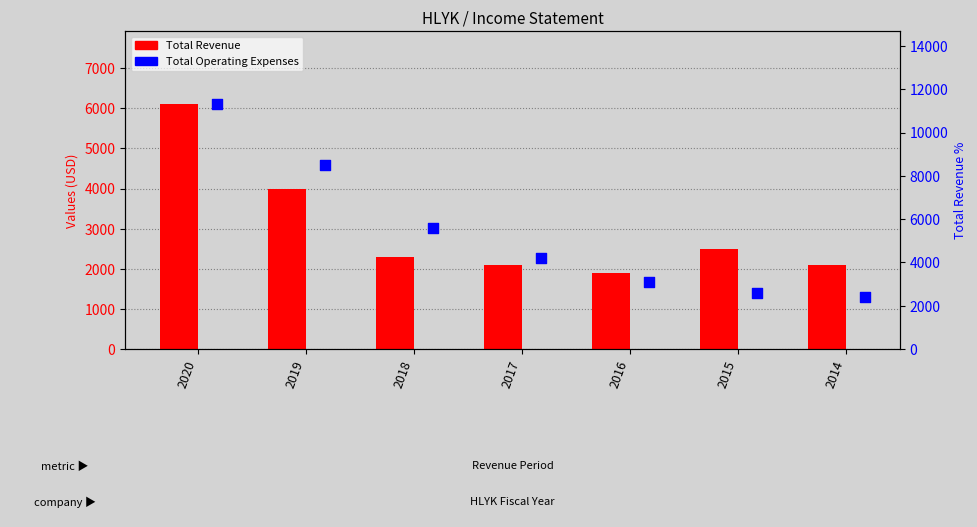

Which series reaches the minimum Y coordinate?

Total Revenue